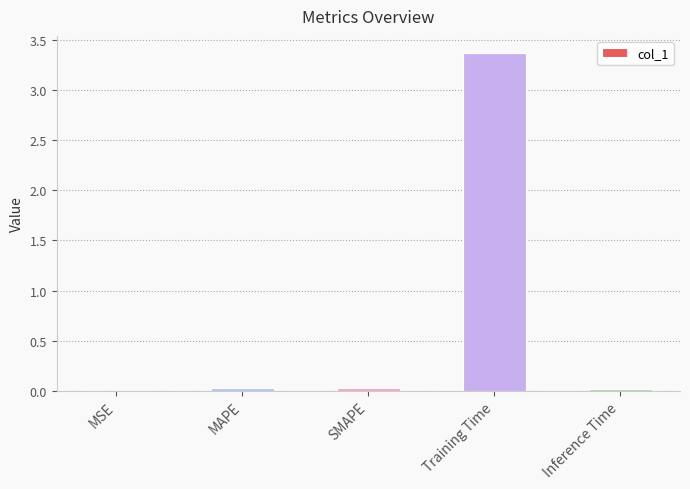

What is the maximum value shown in the chart?

3.4